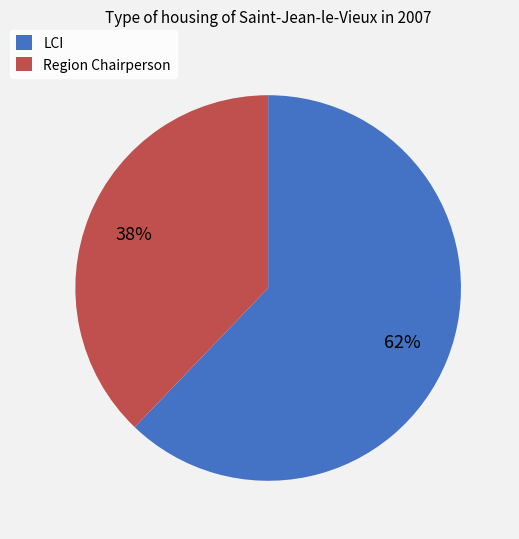

Does Region Chairperson account for over 50% of the chart?

No